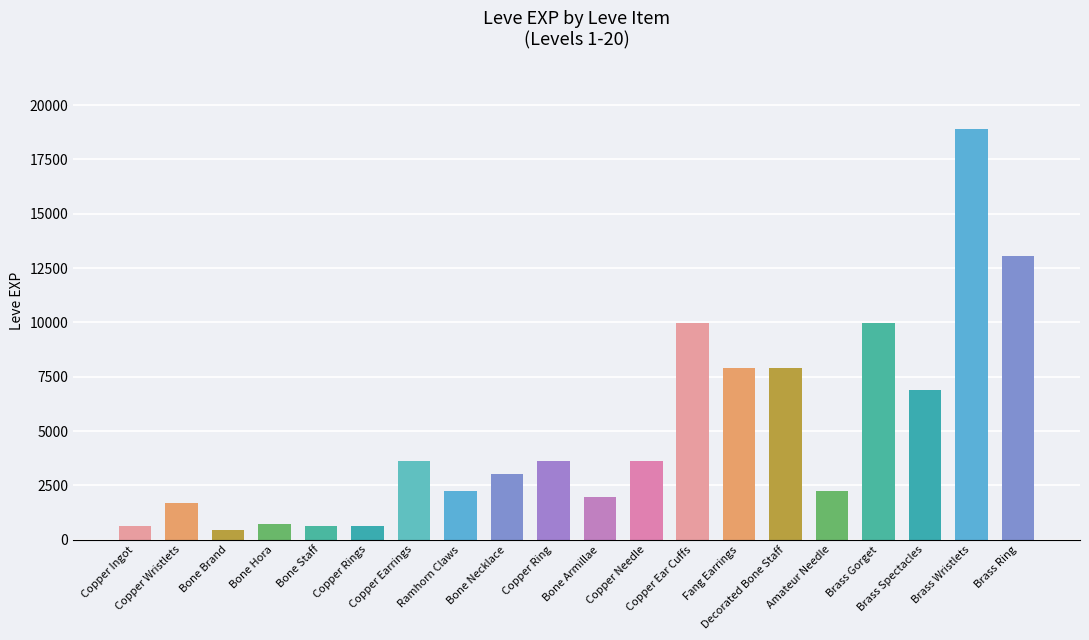

What is the maximum value shown in the chart?

18910